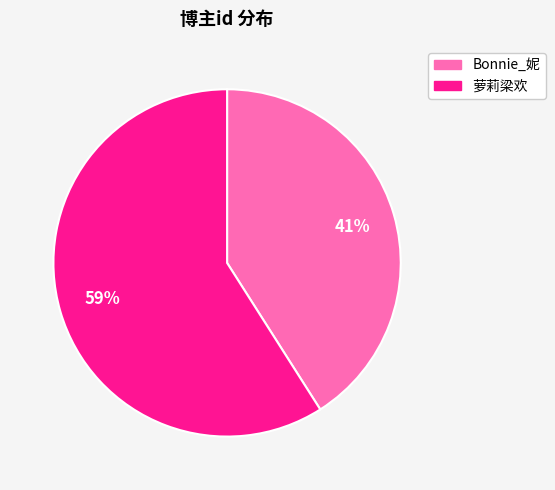

Is there any slice that represents more than half of the pie?

Yes